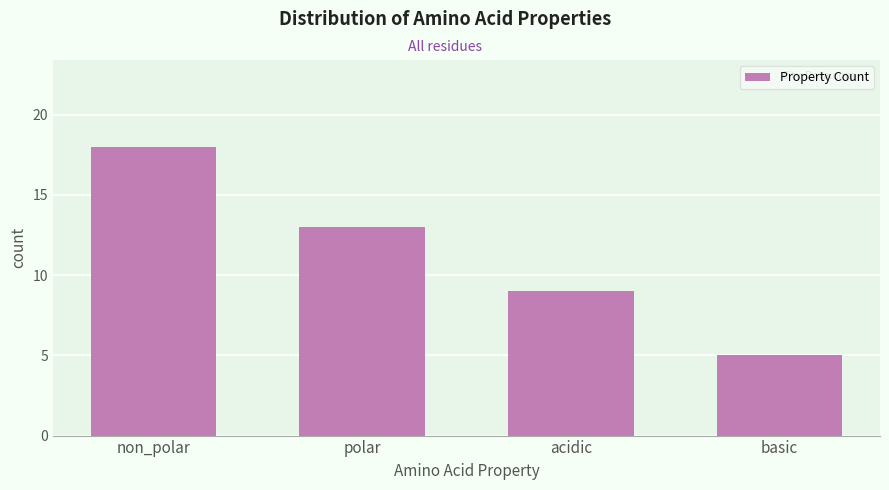

Reading right to left, what are all the values shown in this chart?

5	9	13	18